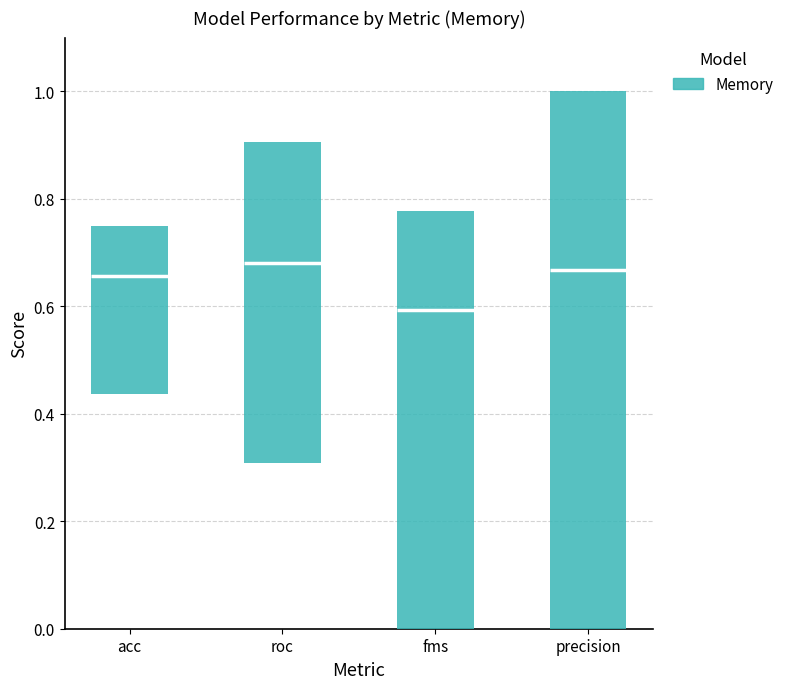

Does the chart contain stacked bars?

No